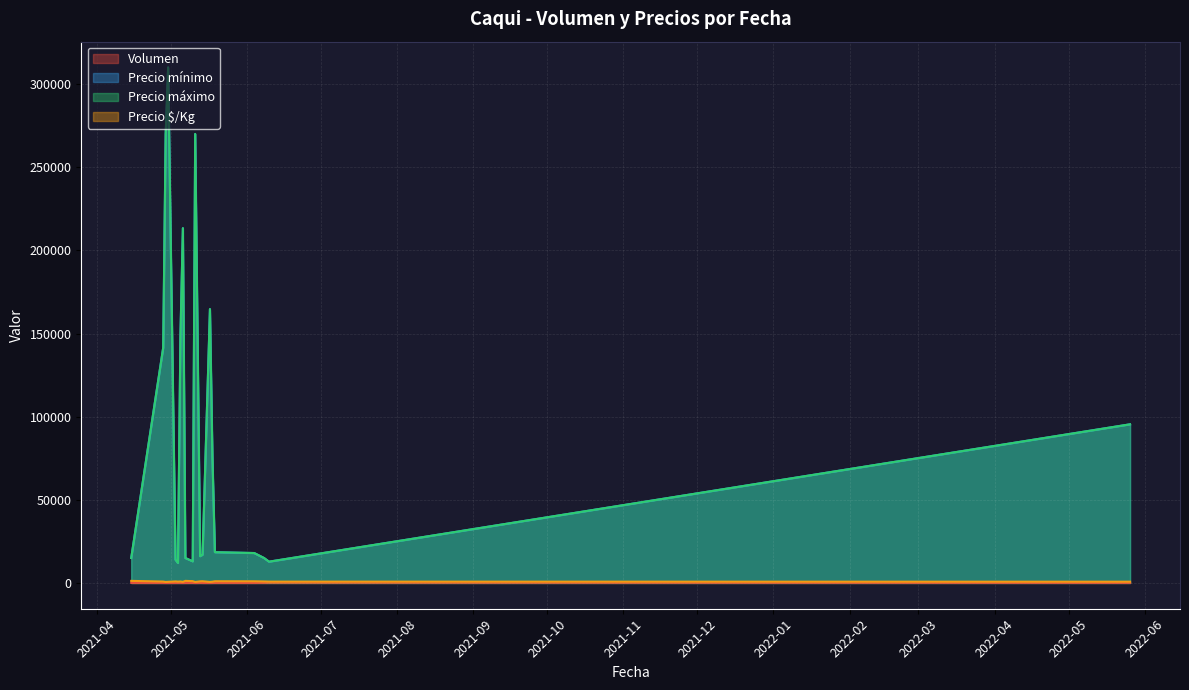

True or false: Precio mínimo and Volumen intersect in this chart.

False